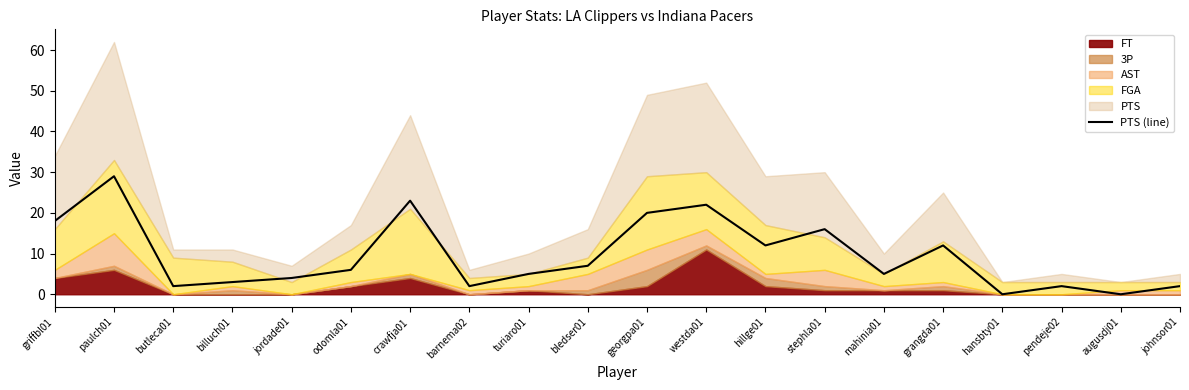

Reading left to right, extract all data points from this chart.

griffbl01=18	paulch01=29	butleca01=2	billuch01=3	jordade01=4	odomla01=6	crawfja01=23	barnema02=2	turiaro01=5	bledser01=7	georgpa01=20	westda01=22	hillge01=12	stephla01=16	mahinia01=5	grangda01=12	hansbty01=0	pendeje02=2	augusdj01=0	johnsor01=2